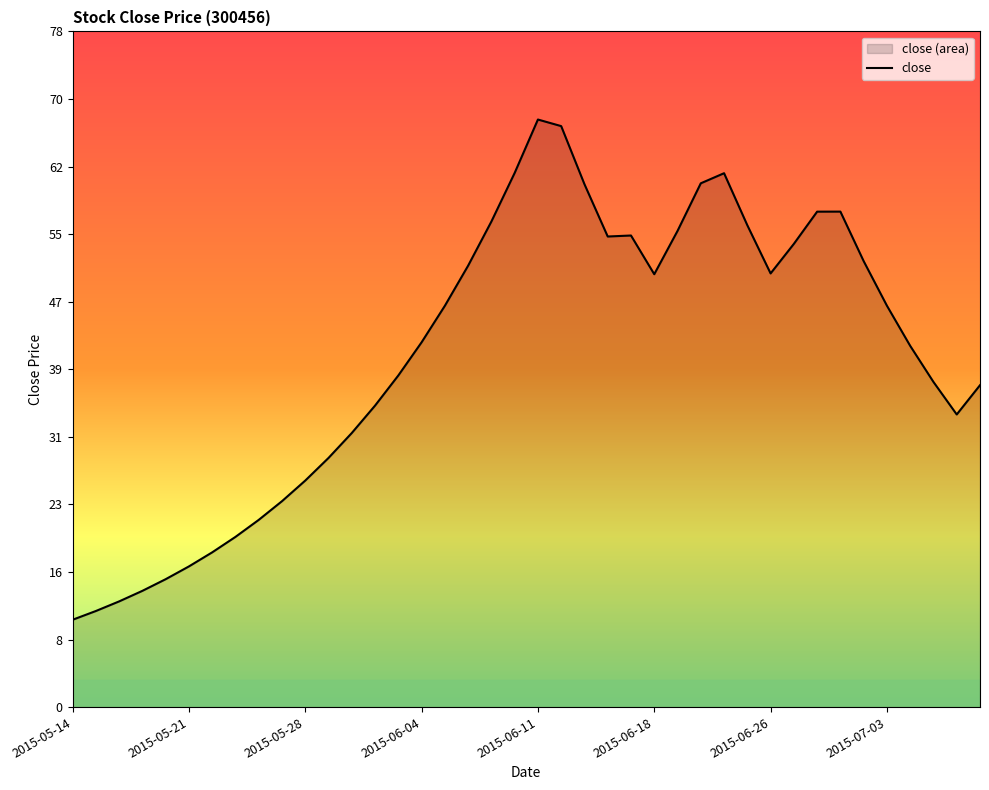

What is the smallest value displayed?

10.1